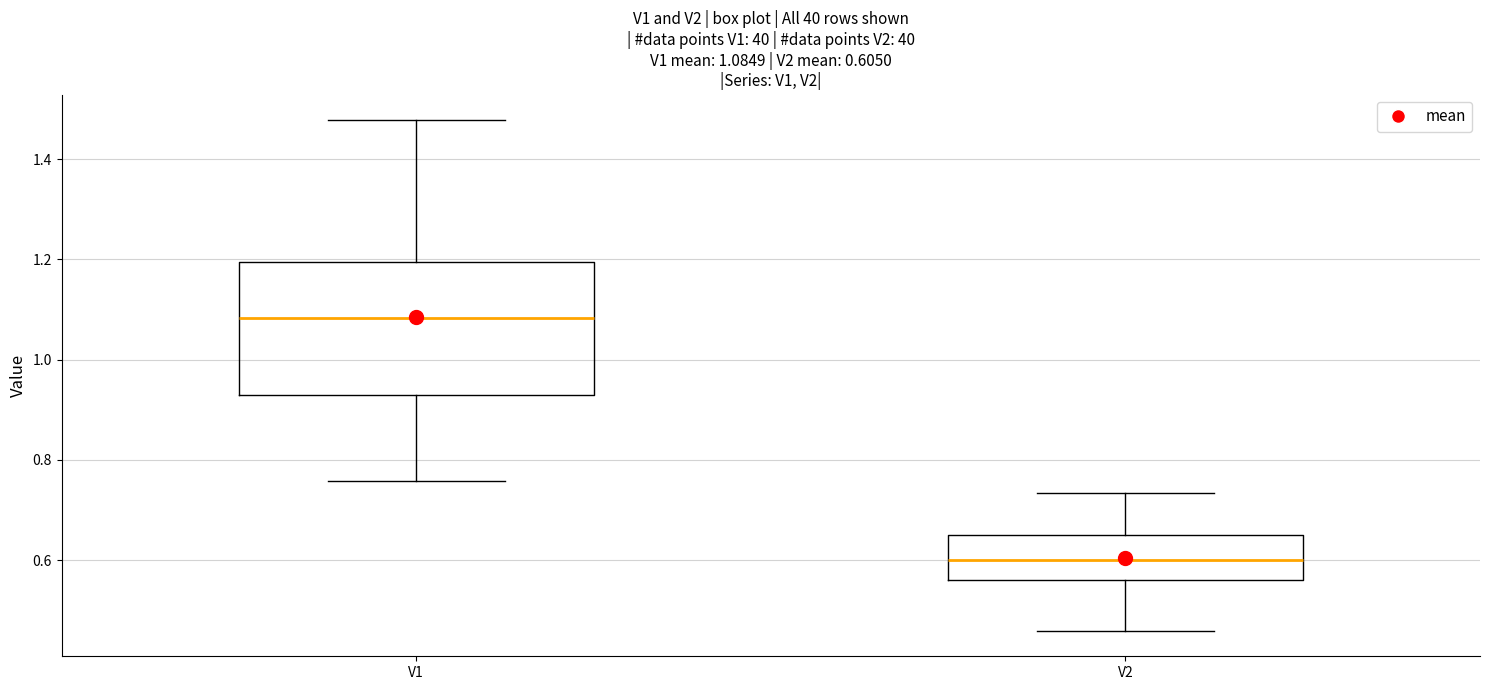

Which box is the tallest, from its lower edge to its upper edge?

V1